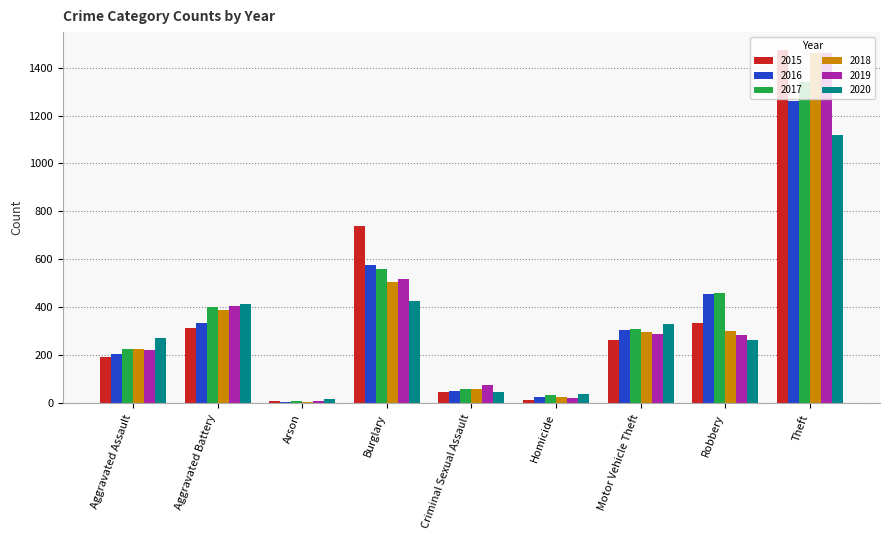

At which category is the sum across all series the highest?

Theft